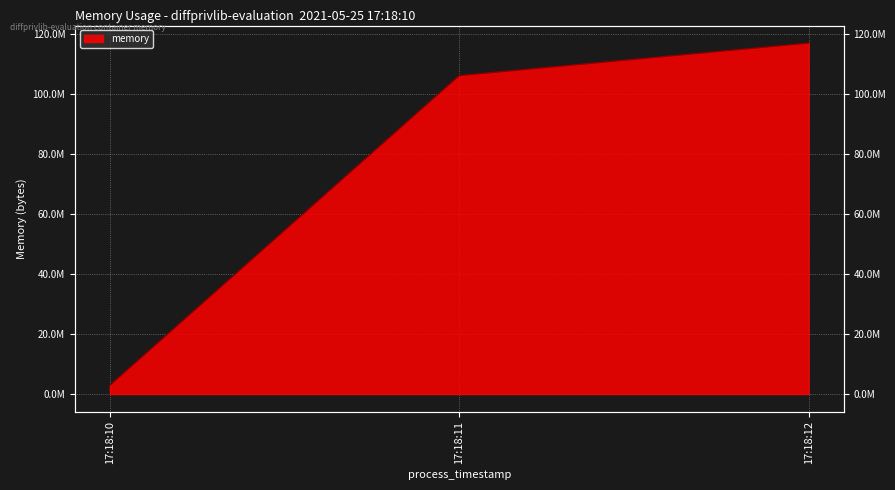

What is the difference between the maximum and minimum values?

113983488